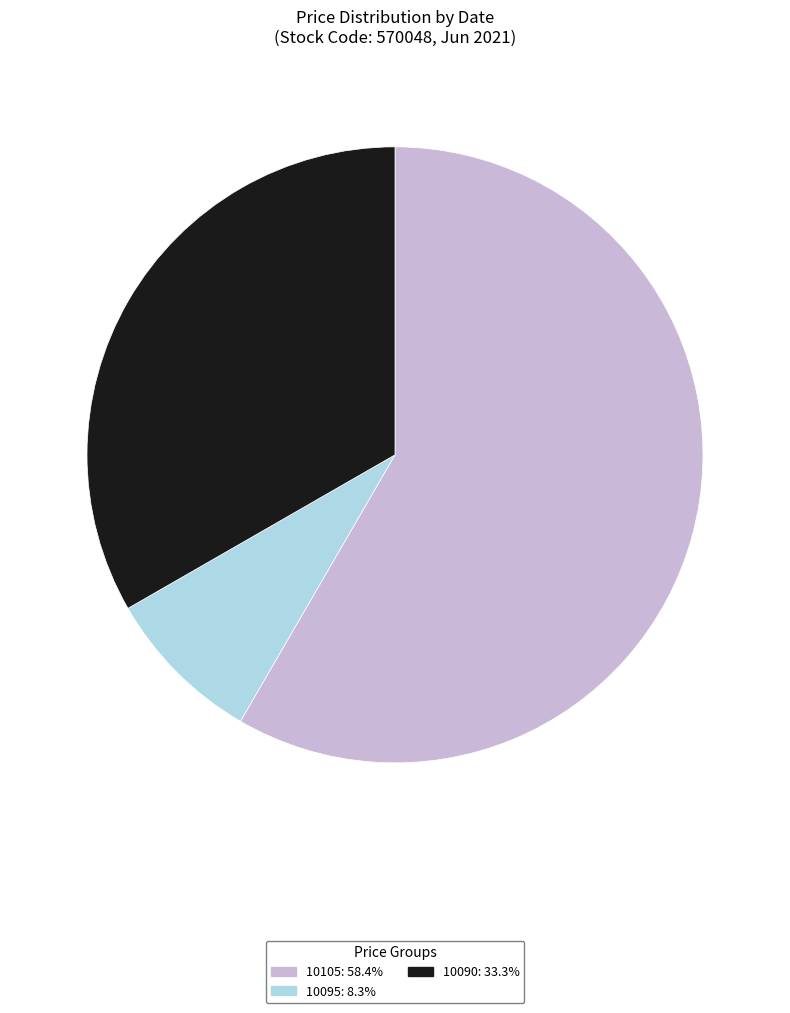

Is there any slice that represents more than half of the pie?

Yes